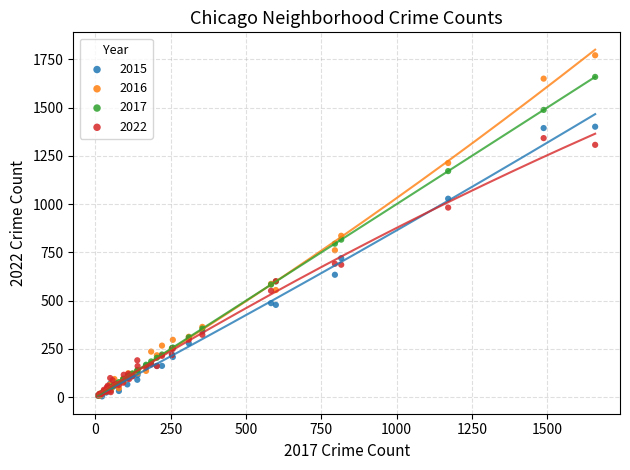

Which series reaches the maximum Y coordinate?

2016